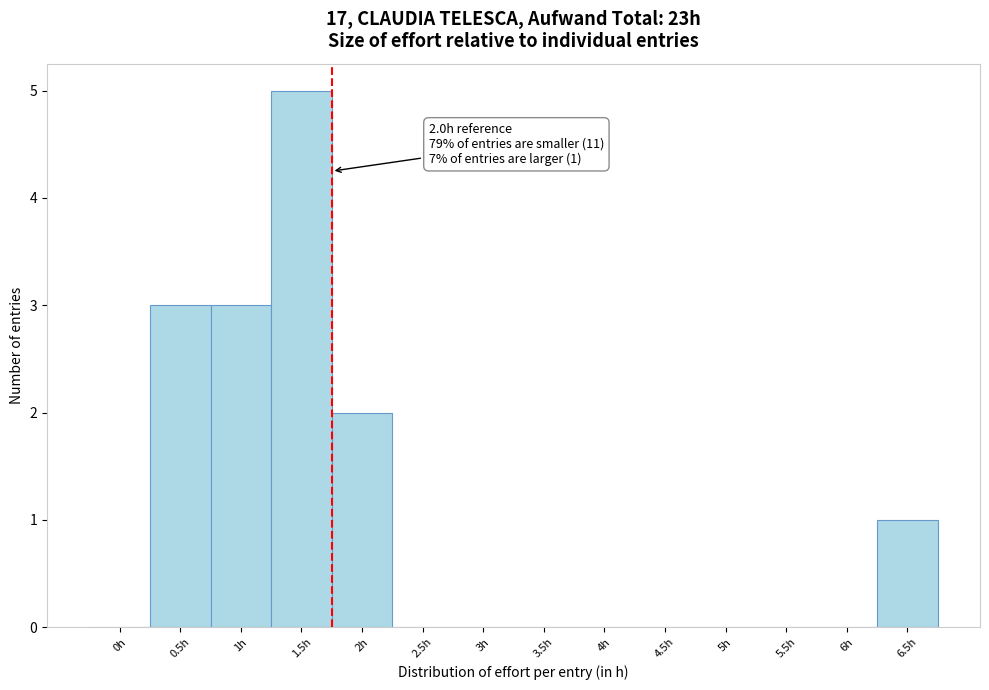

Reading left to right, what are all the values shown in this chart?

0h=0	0.5h=3	1h=3	1.5h=5	2h=2	2.5h=0	3h=0	3.5h=0	4h=0	4.5h=0	5h=0	5.5h=0	6h=0	6.5h=1